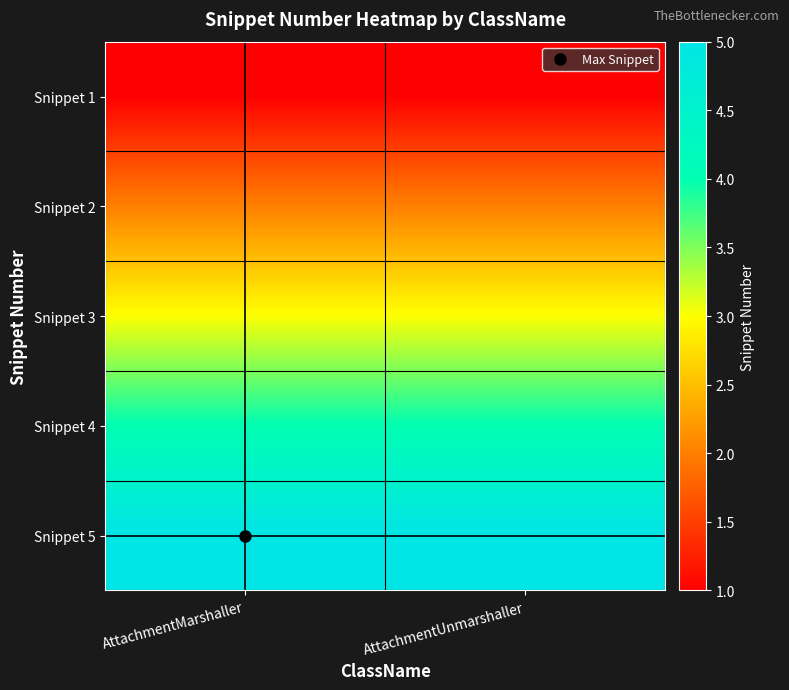

Between AttachmentMarshaller and AttachmentUnmarshaller, which is larger?

AttachmentMarshaller